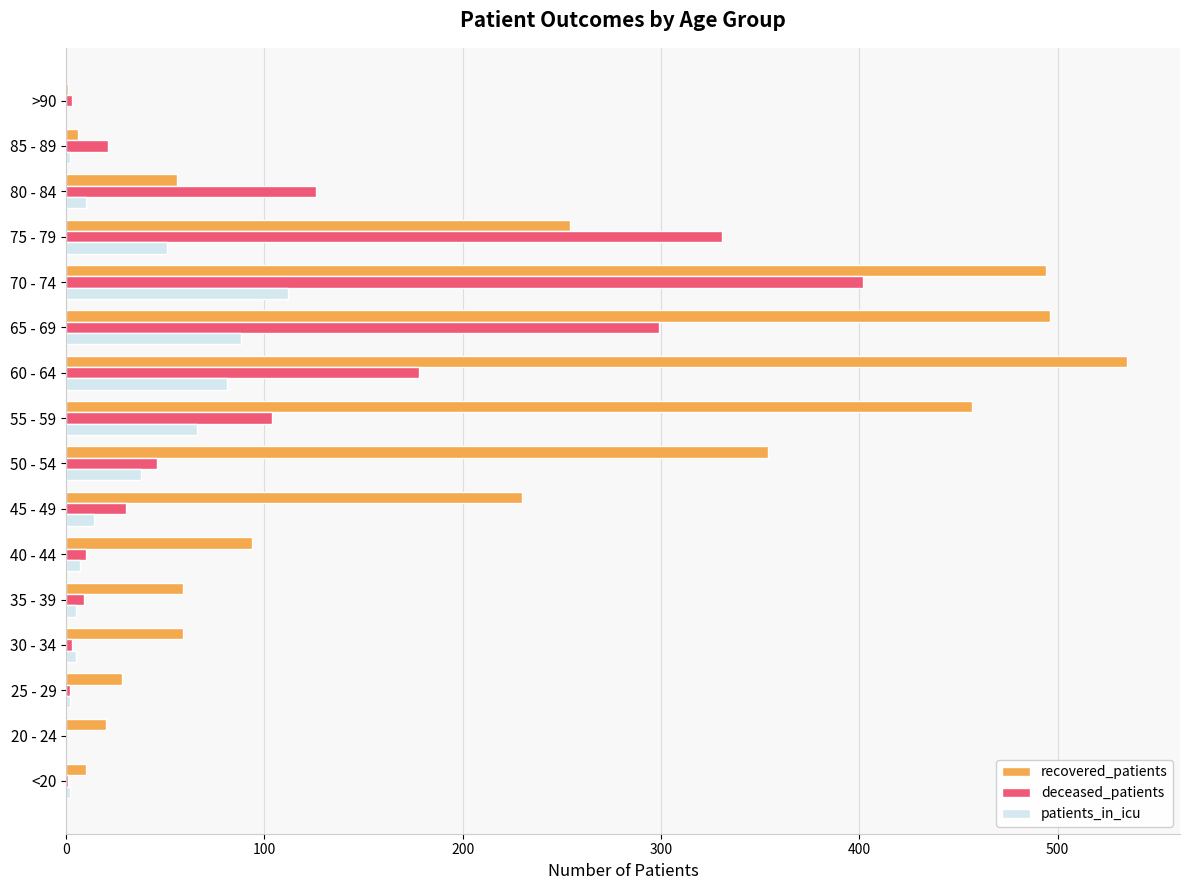

What is the greatest value displayed?

535